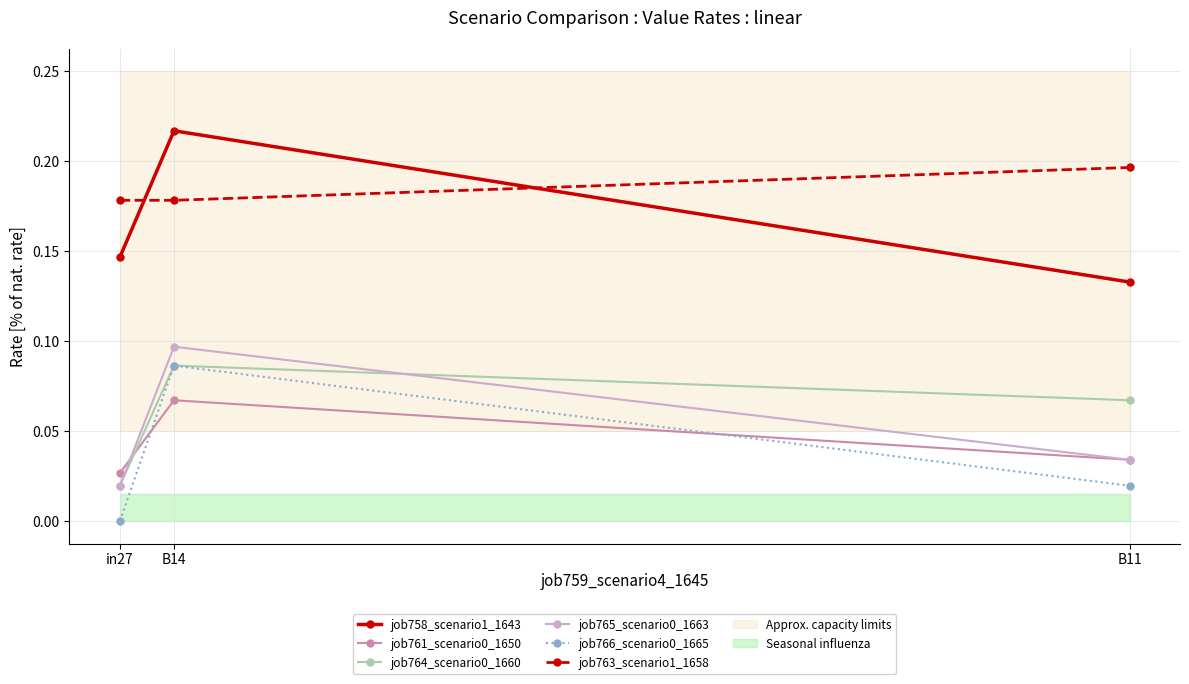

Which category has the lowest value across all series?

in27